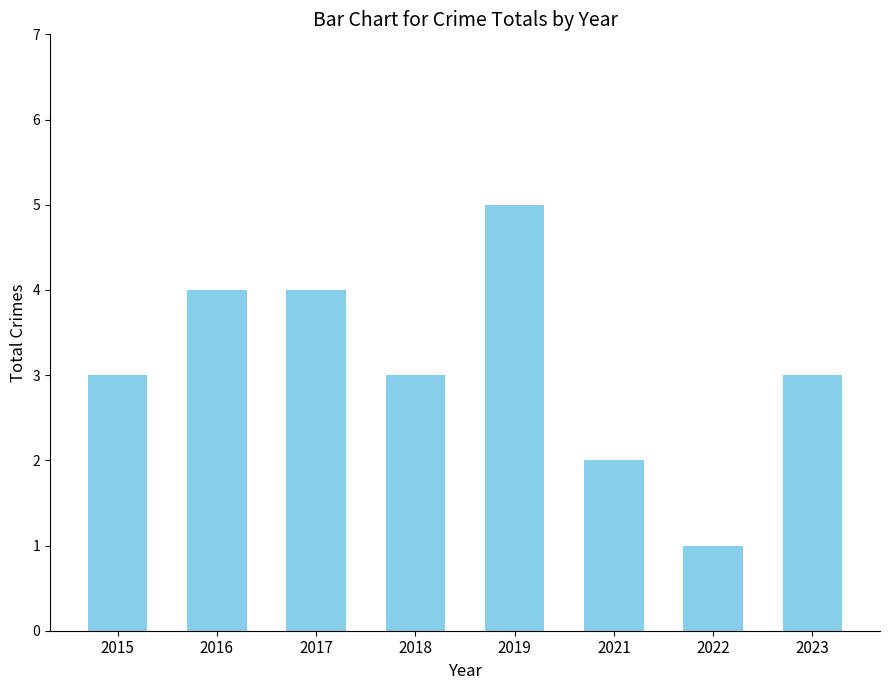

What is the value of the 7th bar from the left?

1